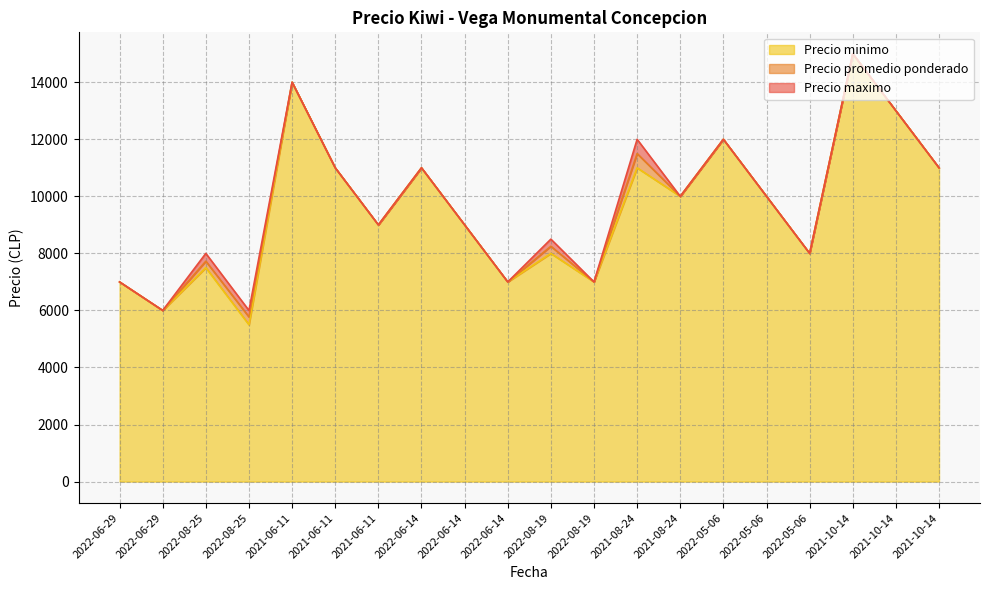

What are all the series names shown in the legend?

Precio minimo, Precio promedio ponderado, Precio maximo